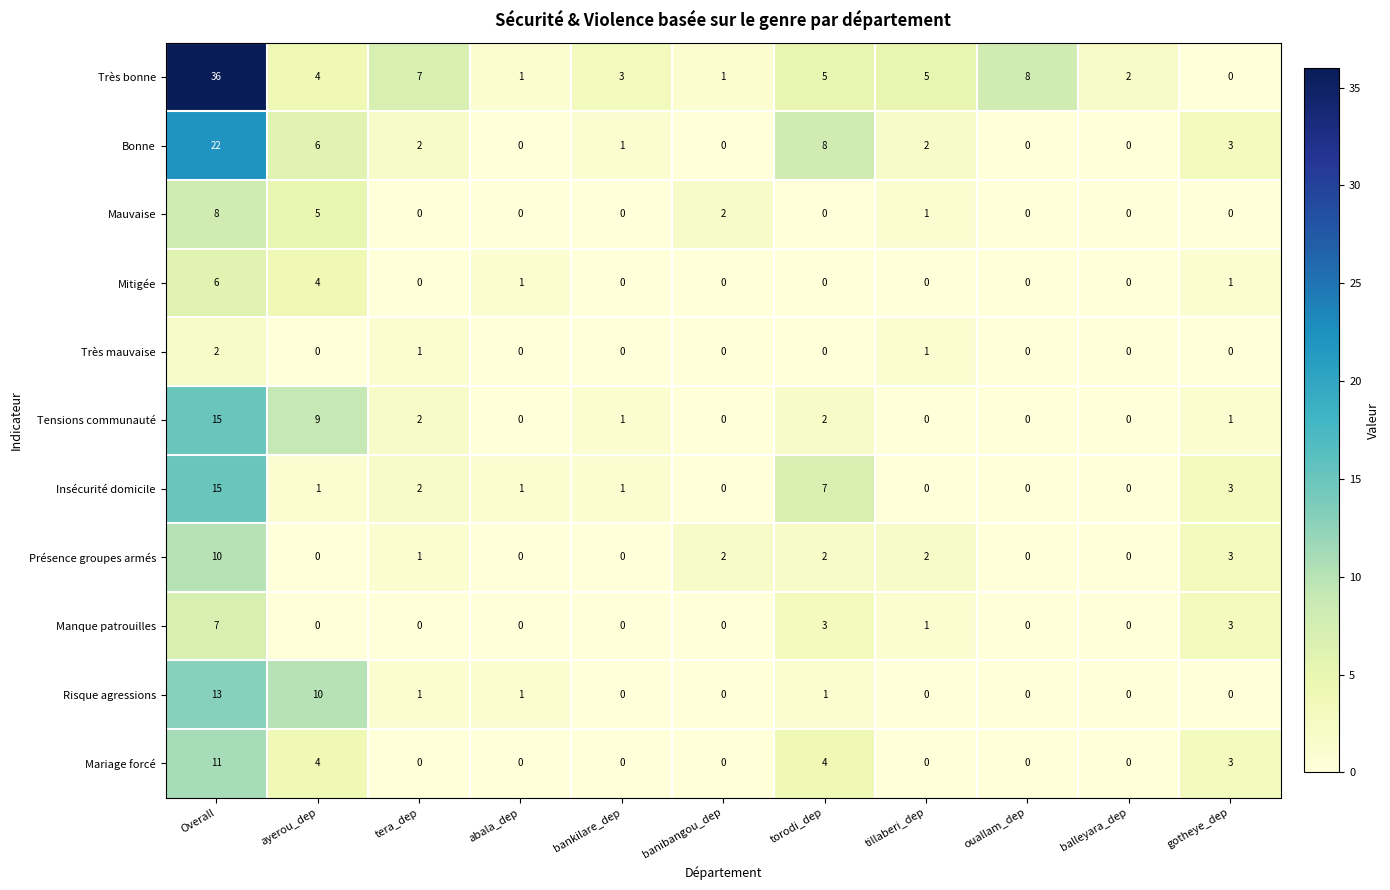

What is the sum of all Mauvaise values?

16